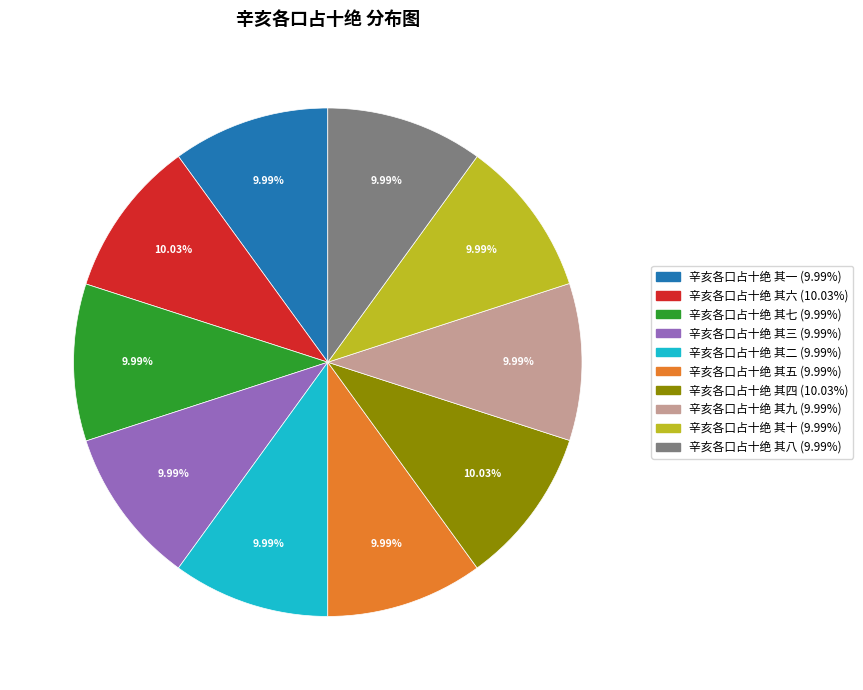

Is it true that 辛亥各口占十绝 其二 is 16% of the pie?

False